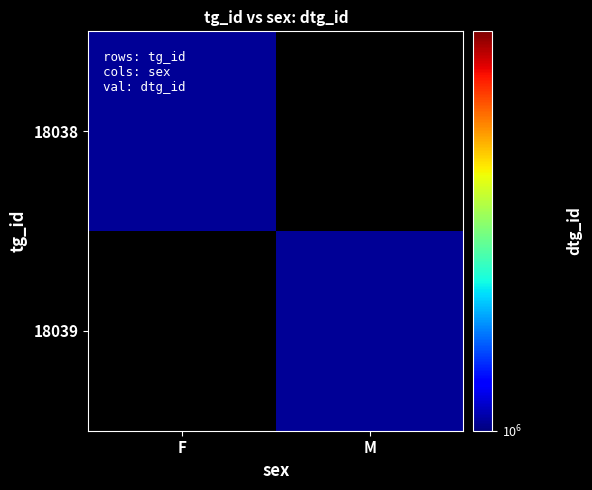

What is the average value of the 18039 series?

506914